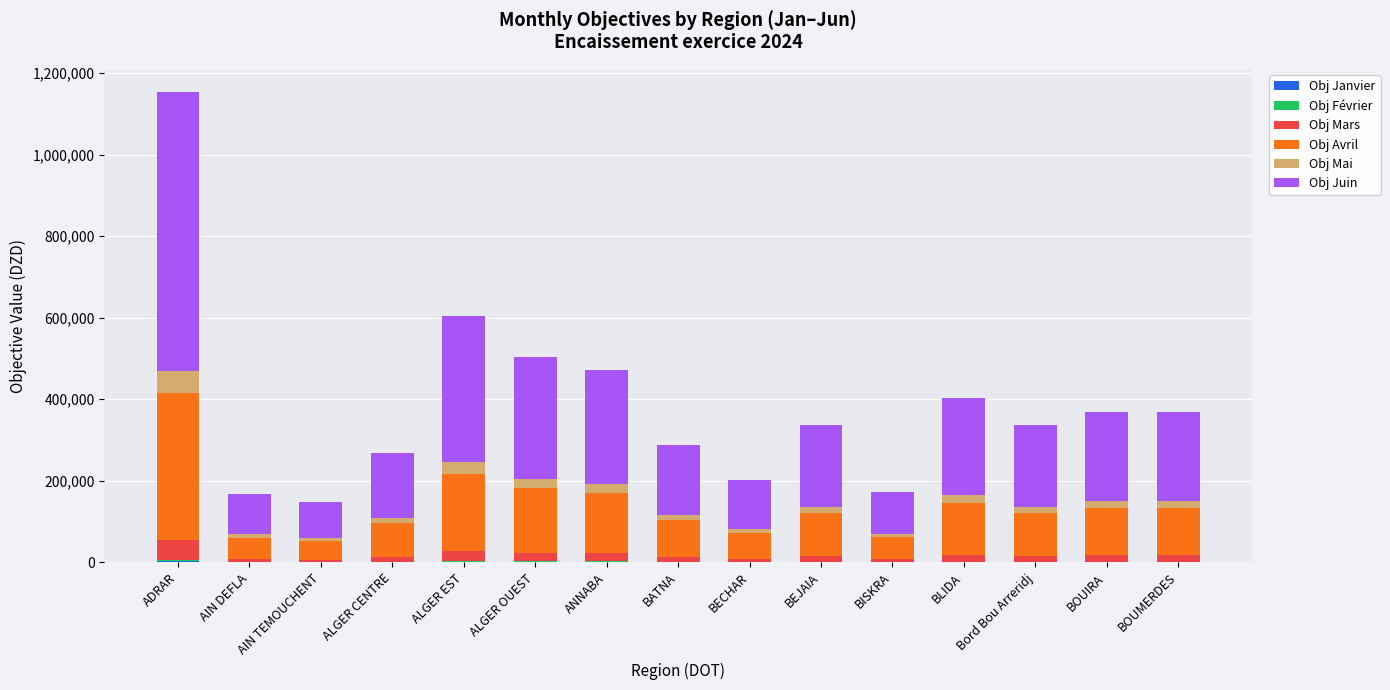

Does the chart contain stacked bars?

Yes